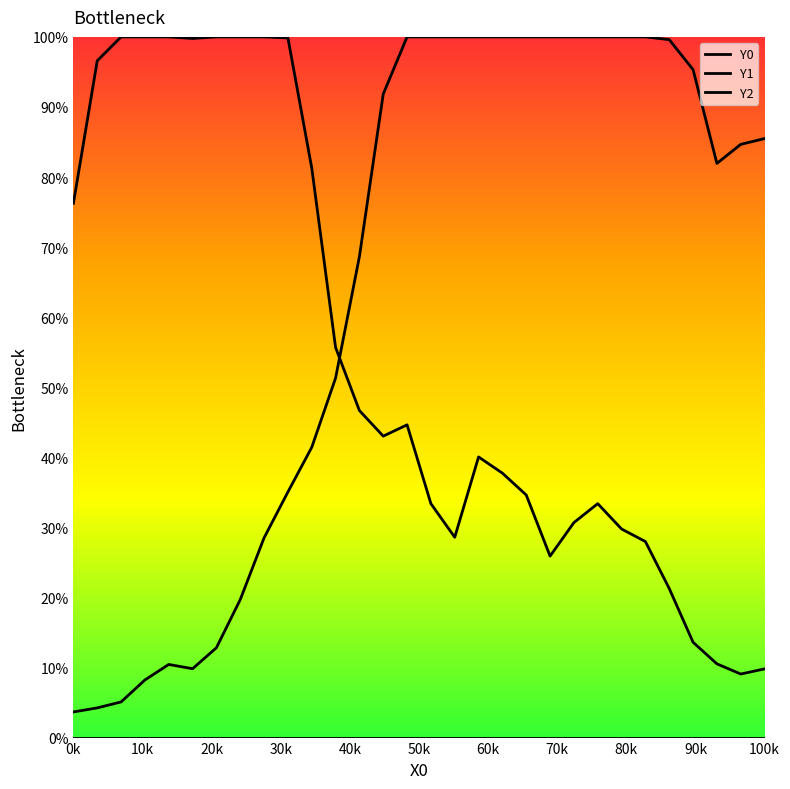

Does the chart have visible grid lines?

No